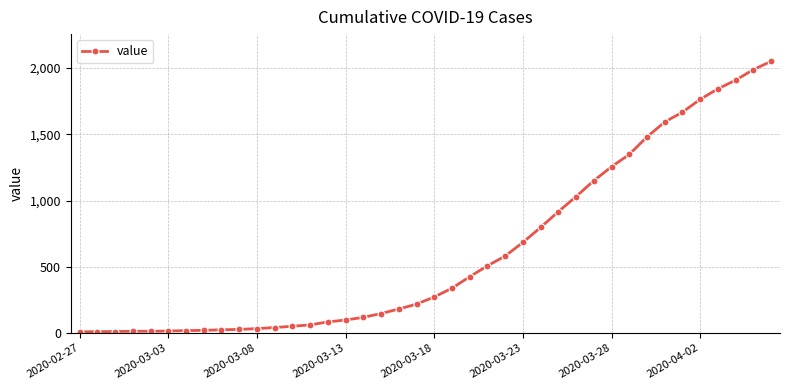

What is the average value?

620